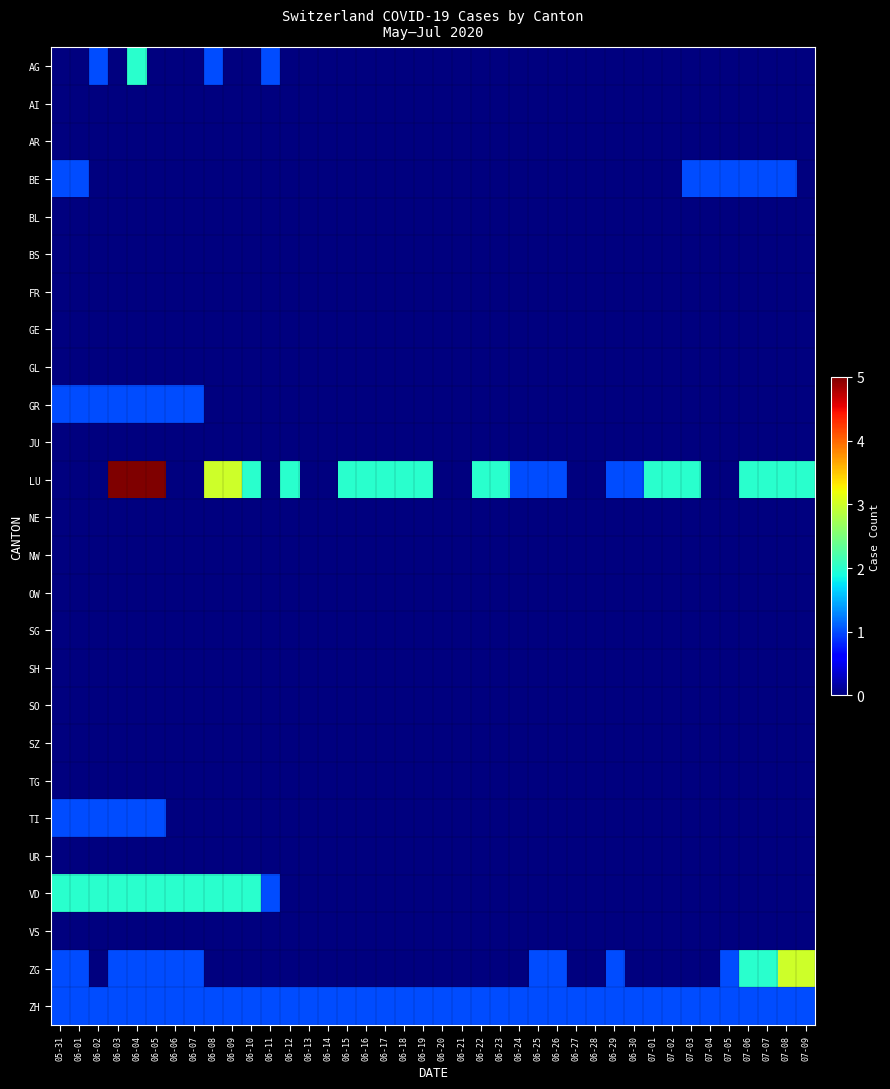

At how many categories does at least one series exceed 1?

26